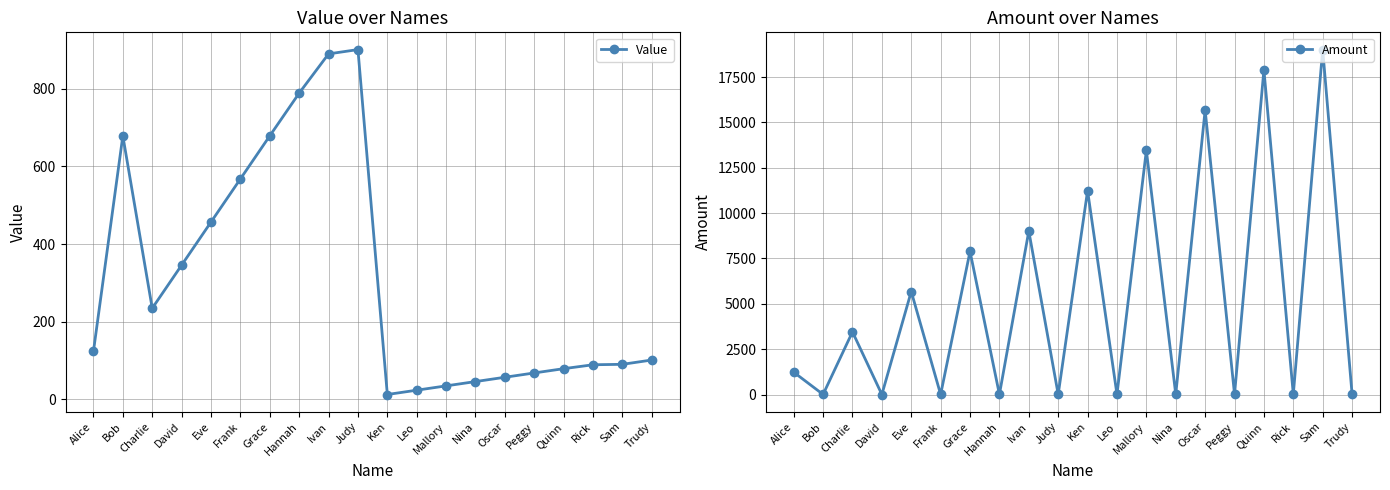

How many interior local peaks does the Value series have?

2